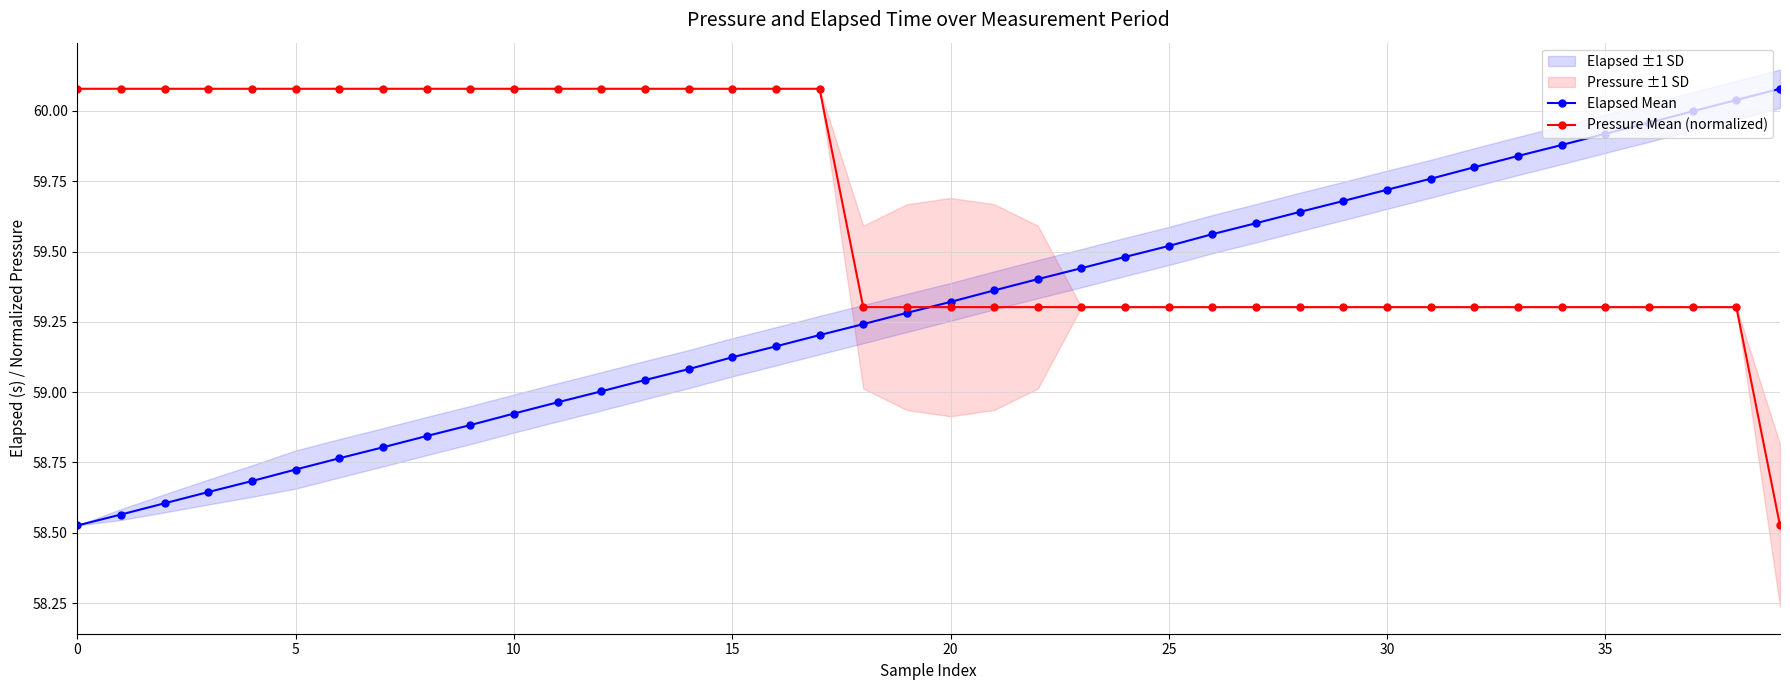

What is the difference between the maximum and minimum values in the Pressure Mean (normalized) series?

1.6